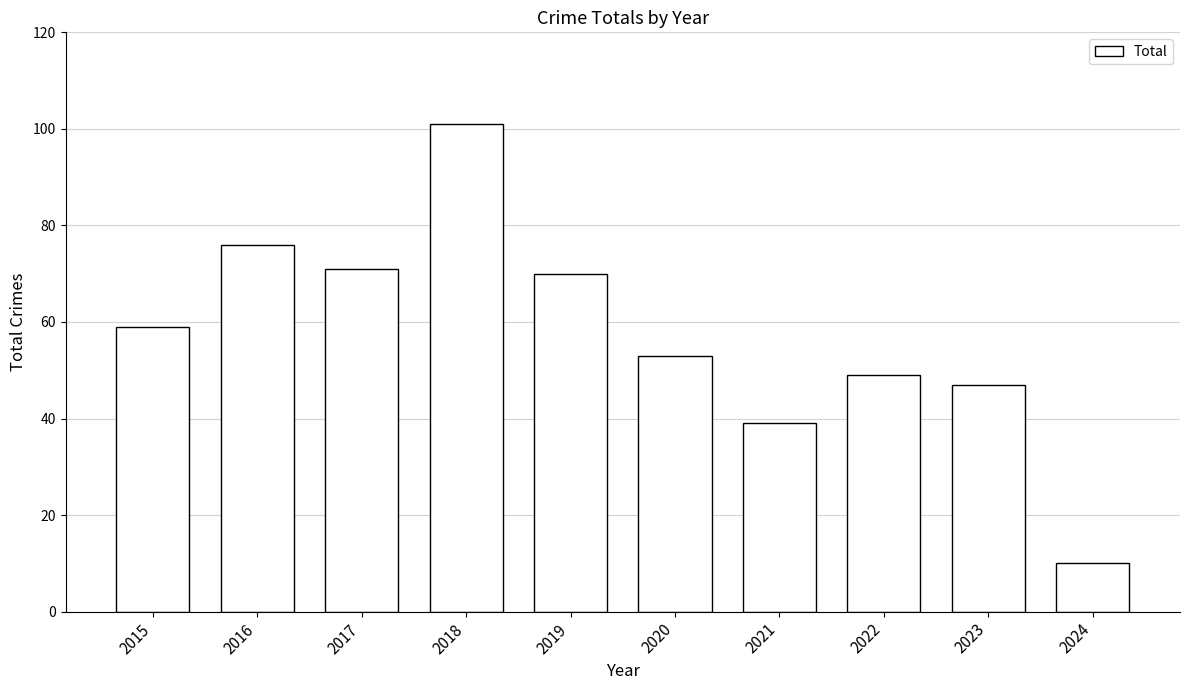

Reading right to left, transcribe all the data shown in this chart.

2024=10	2023=47	2022=49	2021=39	2020=53	2019=70	2018=101	2017=71	2016=76	2015=59